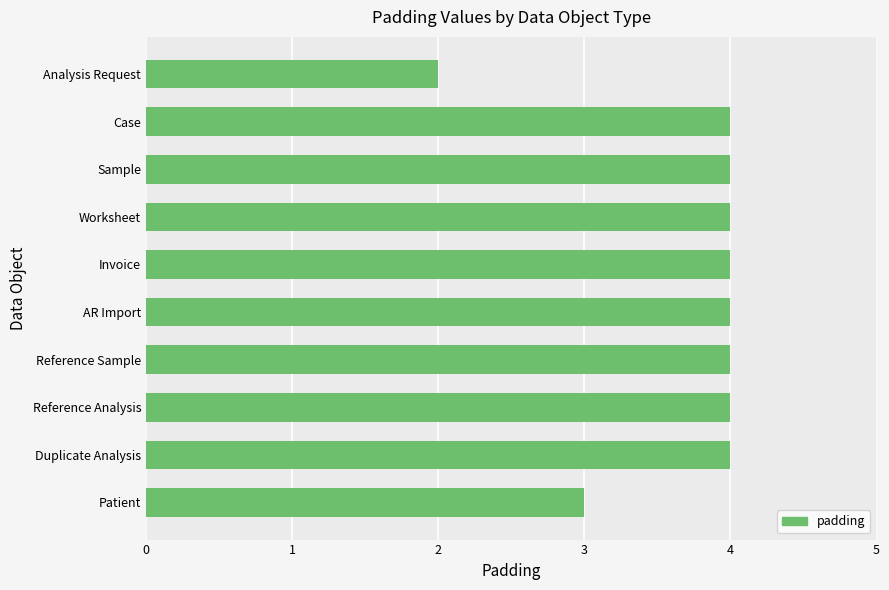

Between AR Import and Patient, which is larger?

AR Import